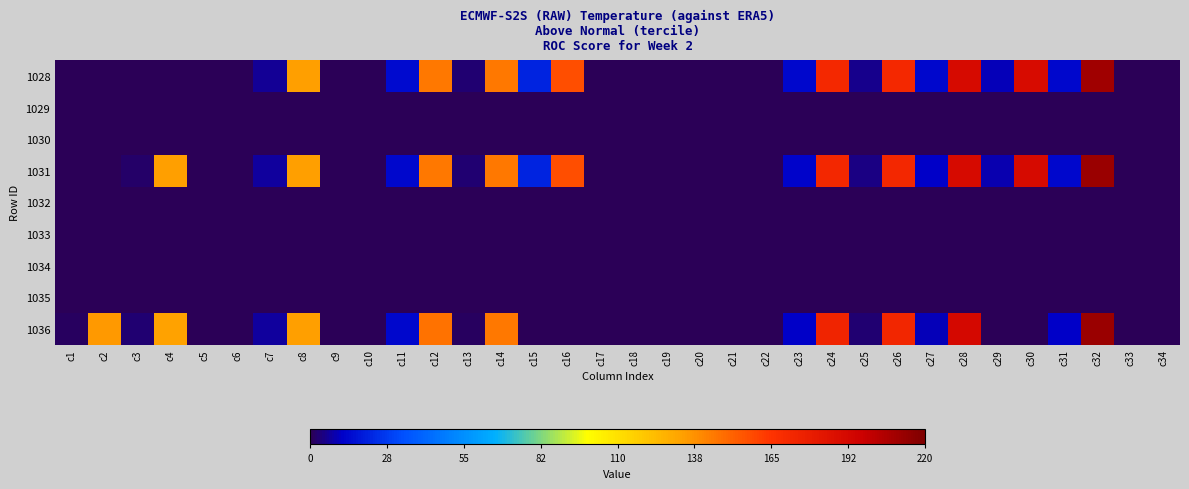

How many distinct data groups are displayed?

9